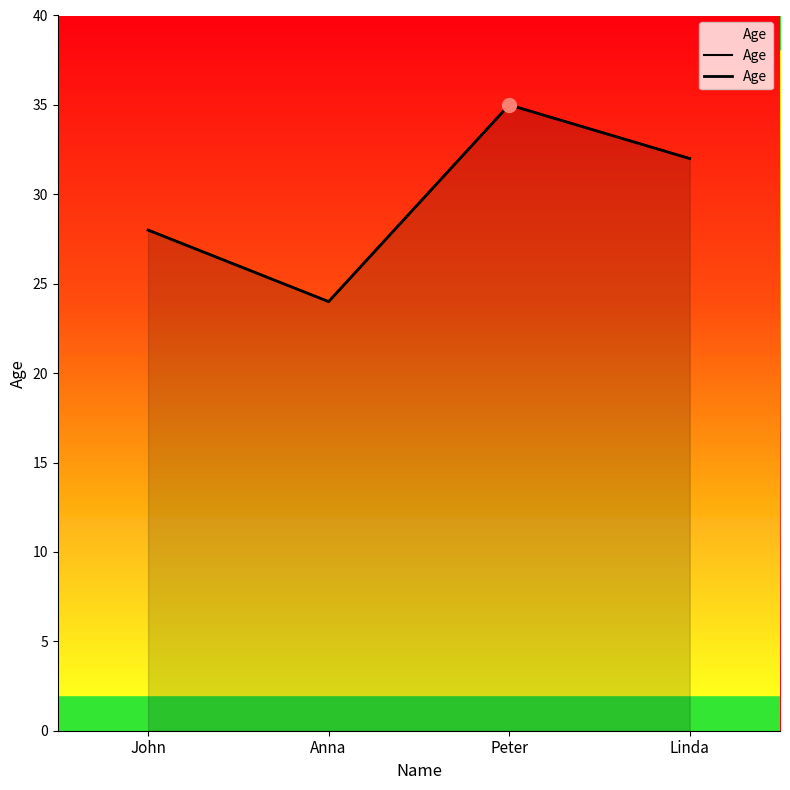

The chart shows a value of 17 at Peter. True or false?

False